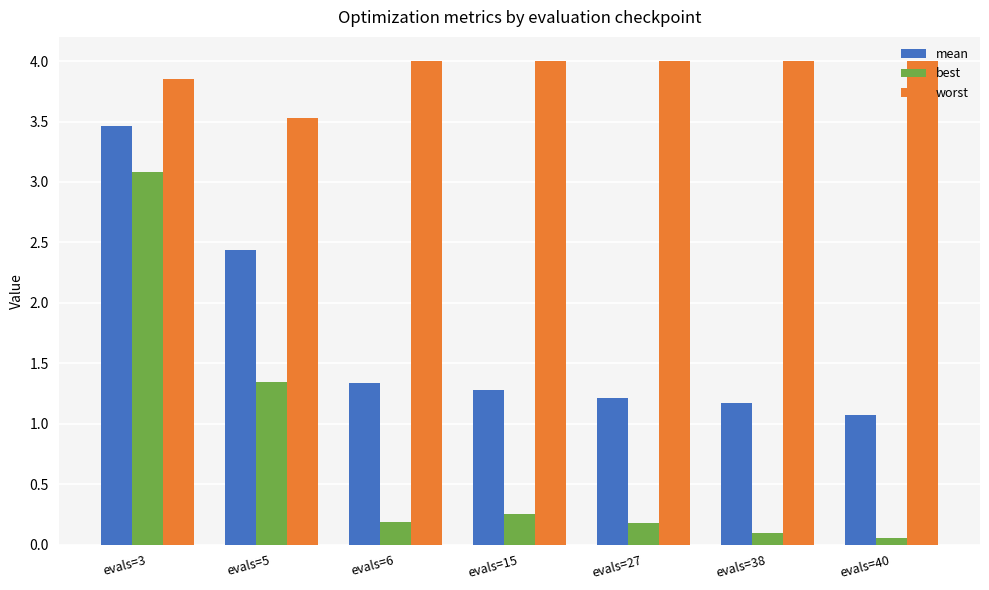

What is the maximum value shown in the chart?

4.0